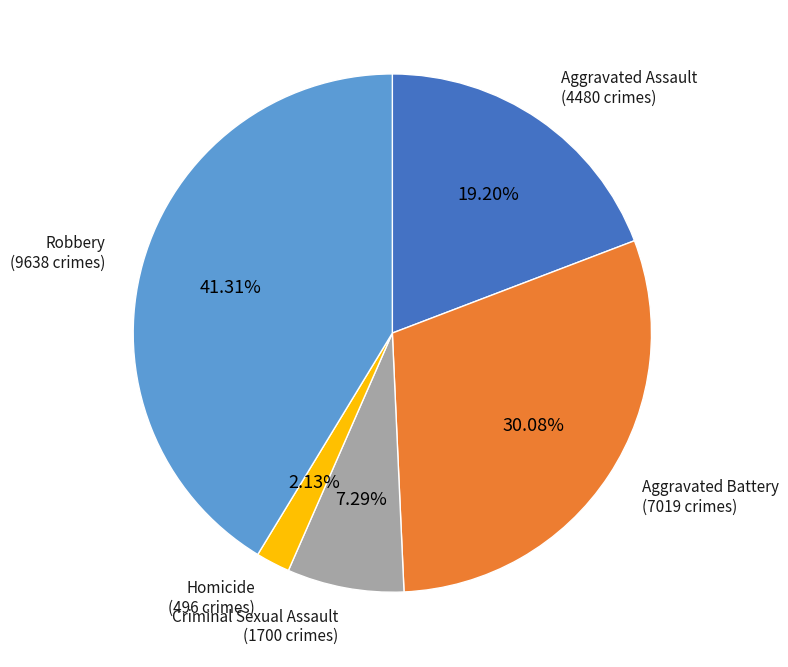

What is the largest slice in the pie chart?

Robbery